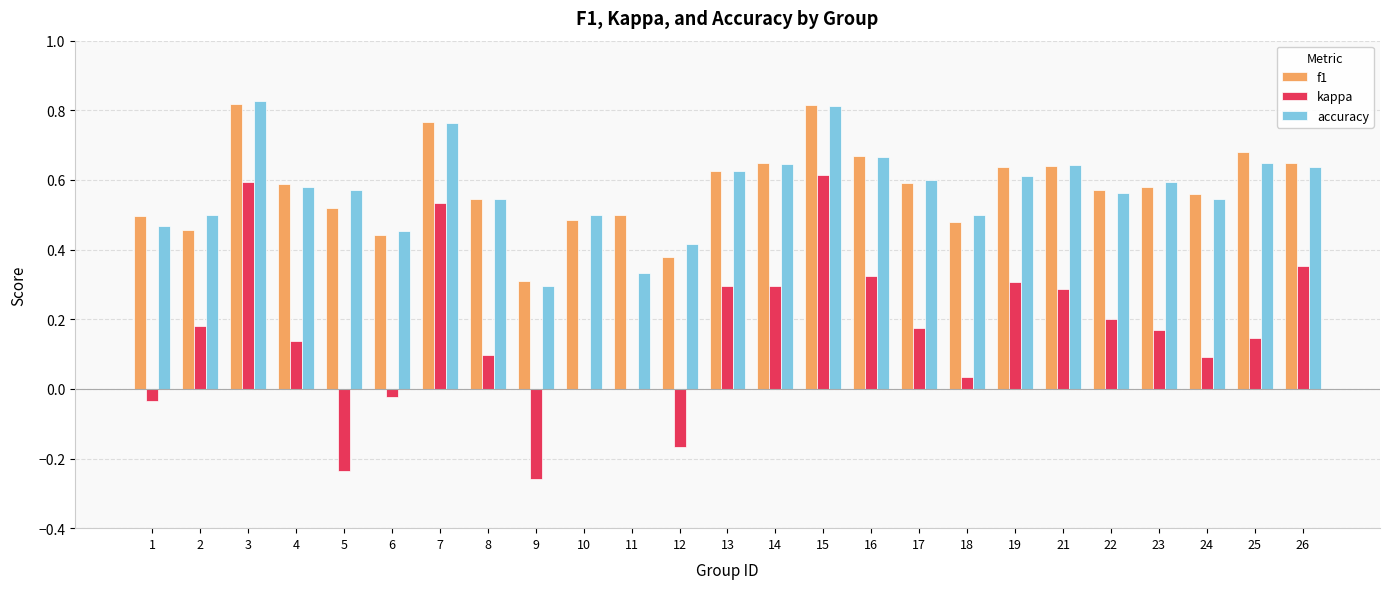

True or false: kappa has a value of 0.3 at 16.

True